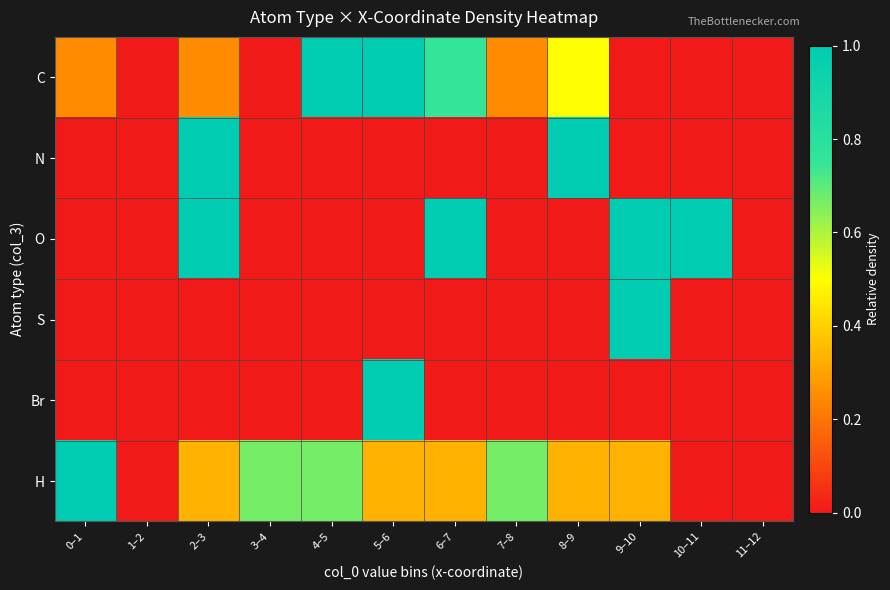

Reading left to right, list all the values displayed in this chart.

C: 0–1=0.2	1–2=0.0	2–3=0.2	3–4=0.0	4–5=1.0	5–6=1.0	6–7=0.8	7–8=0.2	8–9=0.5	9–10=0.0	10–11=0.0	11–12=0.0
N: 0–1=0.0	1–2=0.0	2–3=1.0	3–4=0.0	4–5=0.0	5–6=0.0	6–7=0.0	7–8=0.0	8–9=1.0	9–10=0.0	10–11=0.0	11–12=0.0
O: 0–1=0.0	1–2=0.0	2–3=1.0	3–4=0.0	4–5=0.0	5–6=0.0	6–7=1.0	7–8=0.0	8–9=0.0	9–10=1.0	10–11=1.0	11–12=0.0
S: 0–1=0.0	1–2=0.0	2–3=0.0	3–4=0.0	4–5=0.0	5–6=0.0	6–7=0.0	7–8=0.0	8–9=0.0	9–10=1.0	10–11=0.0	11–12=0.0
Br: 0–1=0.0	1–2=0.0	2–3=0.0	3–4=0.0	4–5=0.0	5–6=1.0	6–7=0.0	7–8=0.0	8–9=0.0	9–10=0.0	10–11=0.0	11–12=0.0
H: 0–1=1.0	1–2=0.0	2–3=0.3	3–4=0.7	4–5=0.7	5–6=0.3	6–7=0.3	7–8=0.7	8–9=0.3	9–10=0.3	10–11=0.0	11–12=0.0